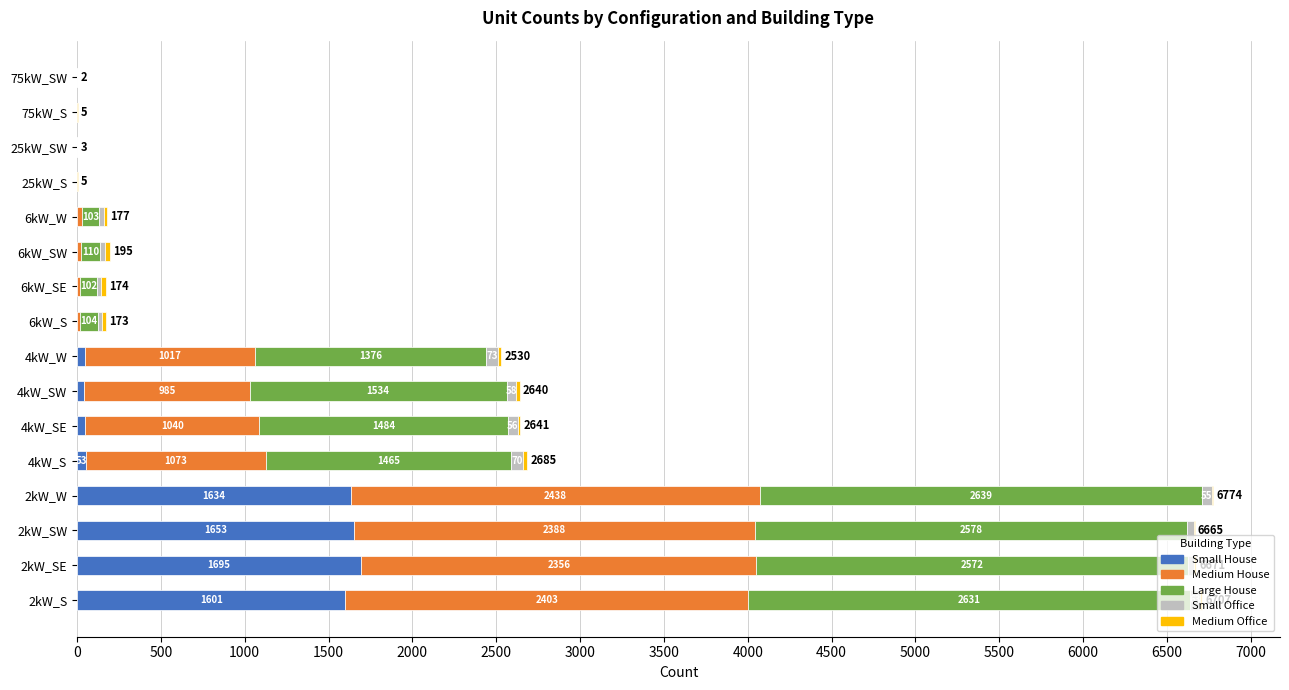

How many categories are shown in the chart?

16